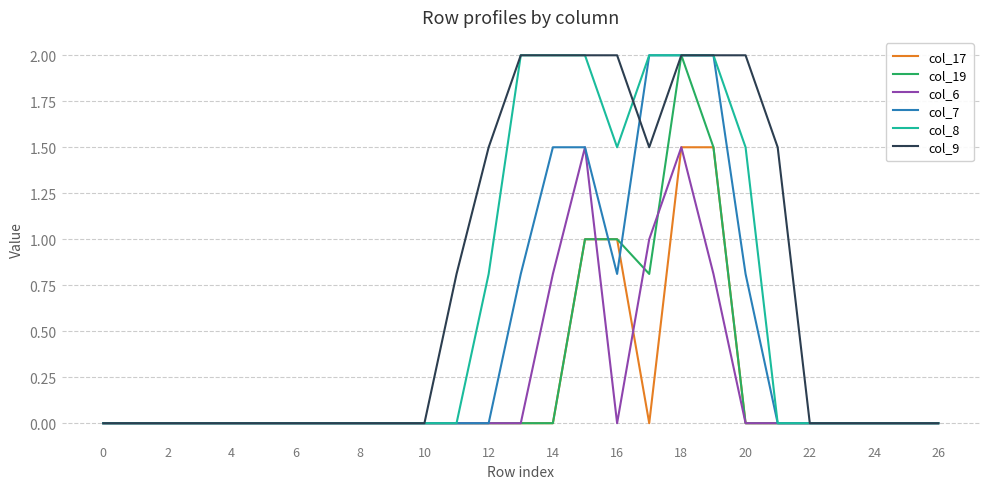

What is the greatest value displayed?

2.0